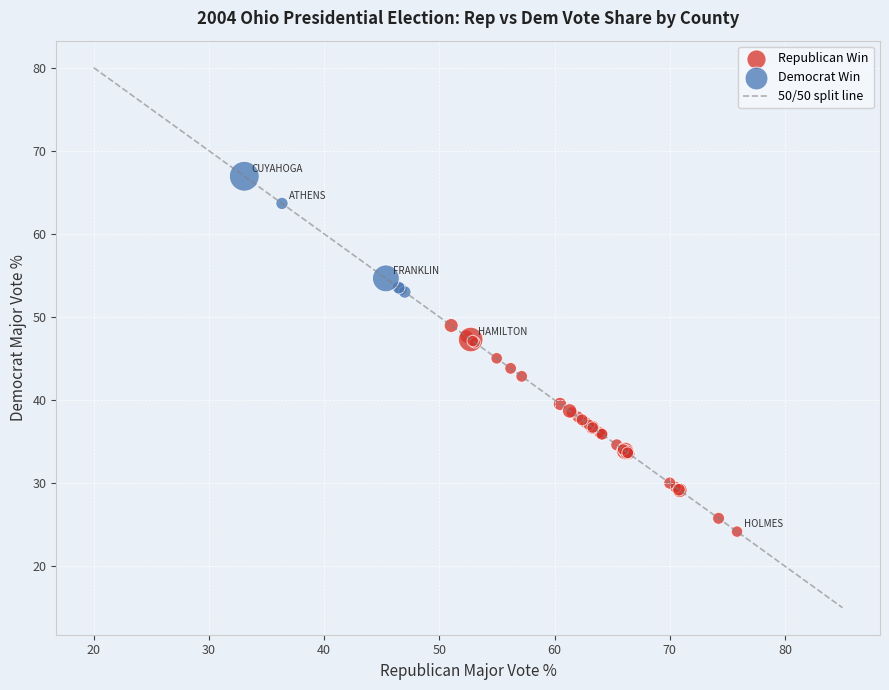

Which series reaches the maximum Y coordinate?

Democrat Win